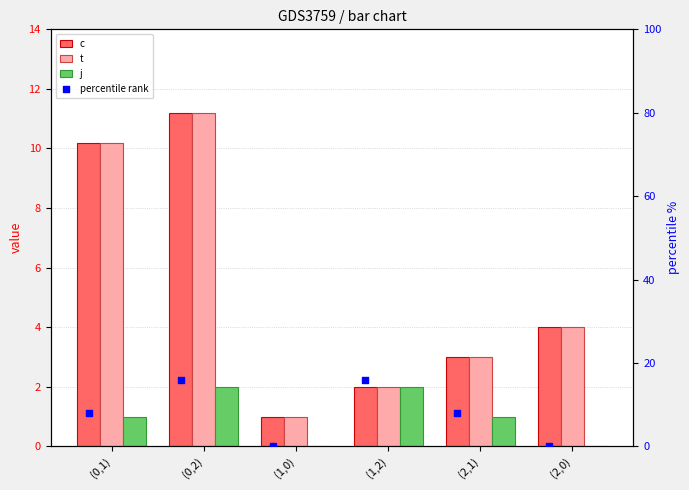

What are all the series names shown in the legend?

c, t, j